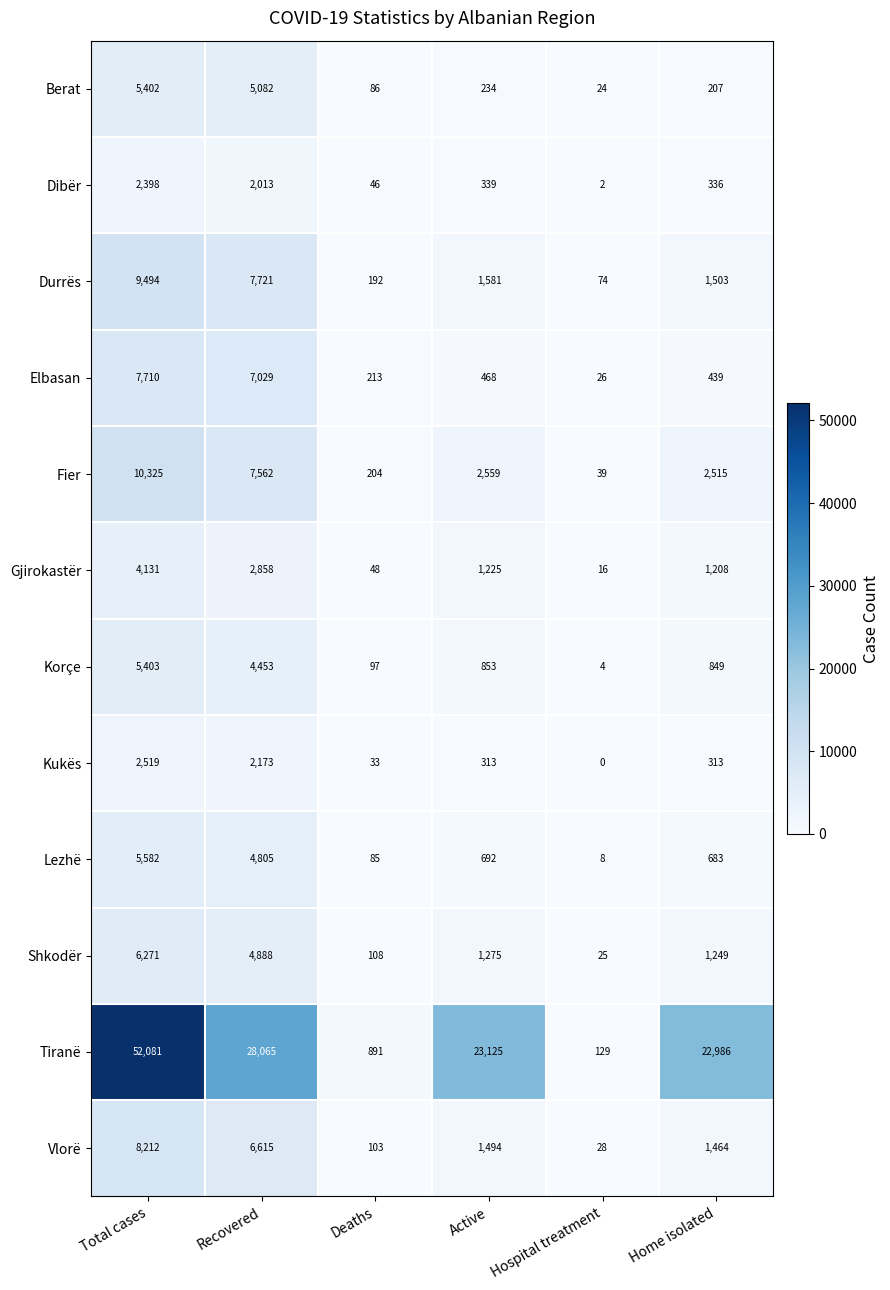

What is the difference between the Korçe values at Hospital treatment and Home isolated?

845